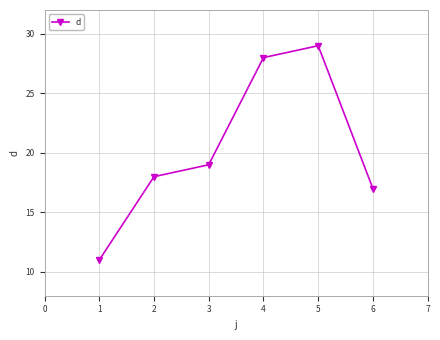

What value does the data have at 4?

28